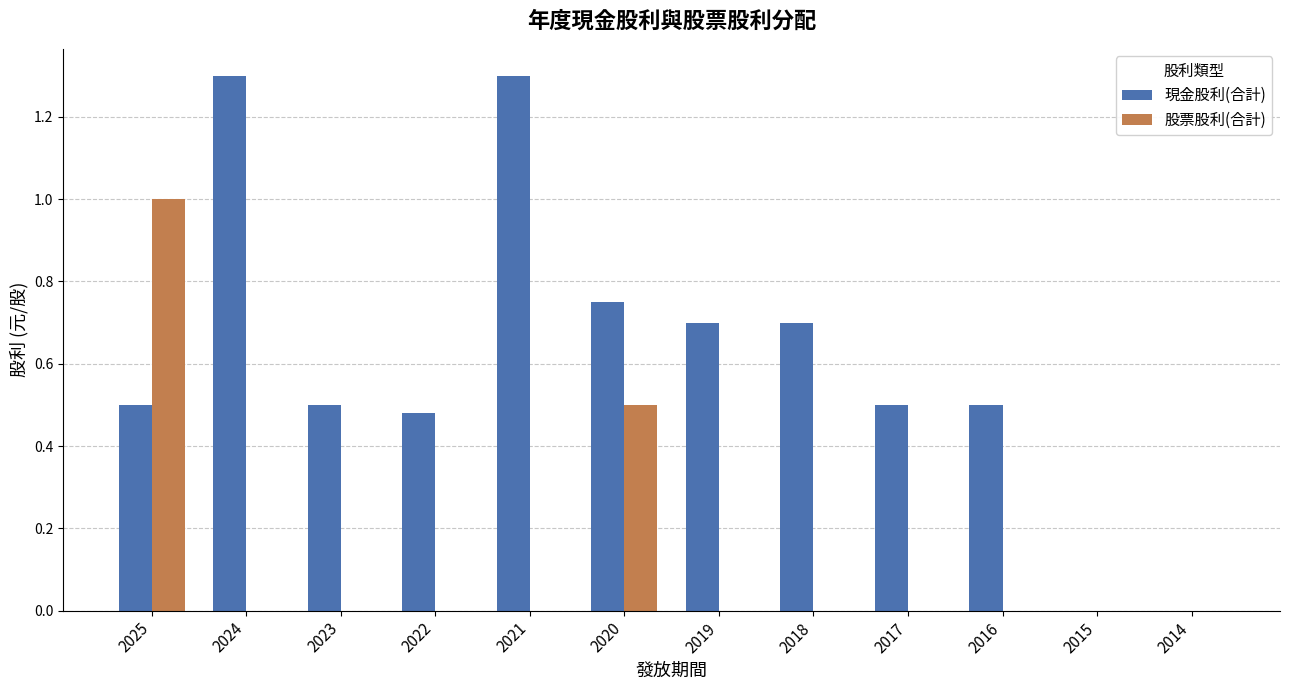

What is the sum of all 股票股利(合計) values?

1.5